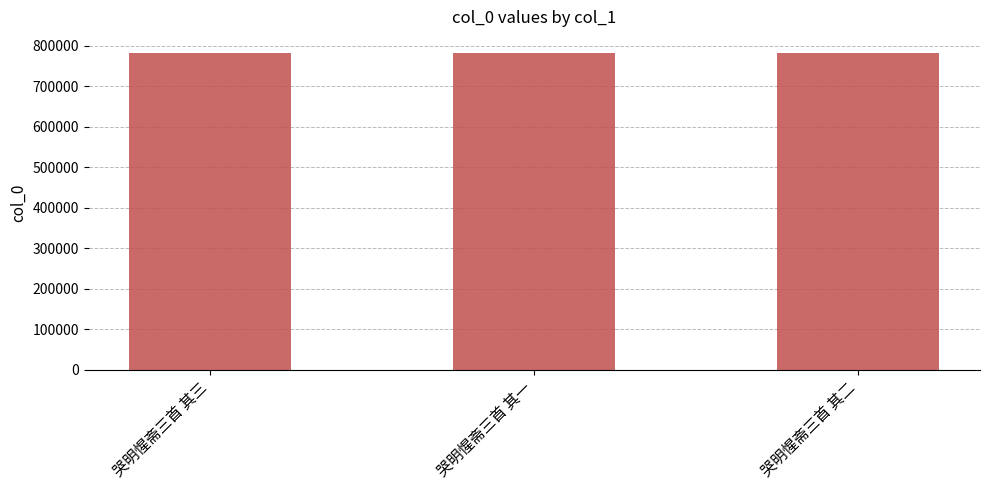

What is the difference between the maximum and second lowest values?

1